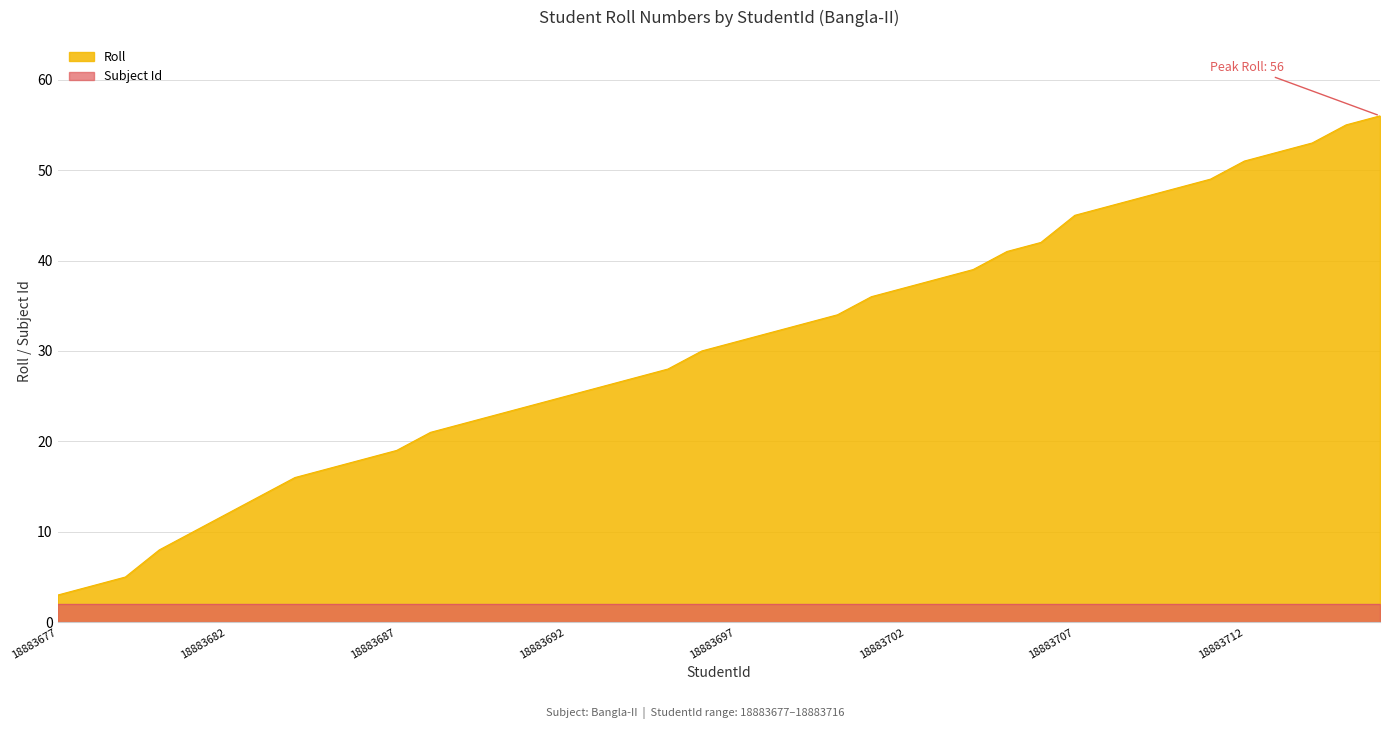

What is the maximum value shown in the chart?

56